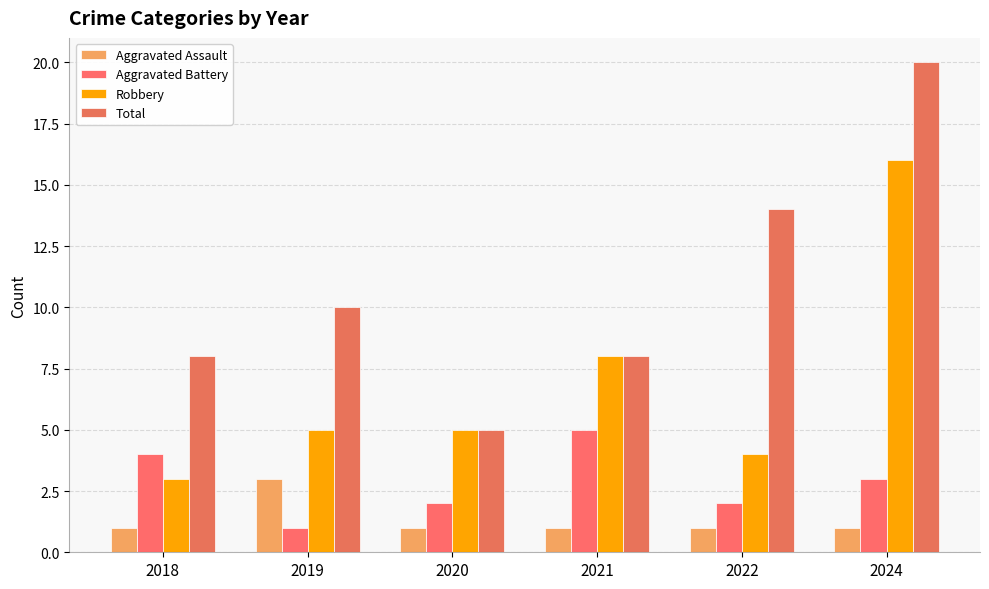

The Robbery series shows 5 at 2019. True or false?

True